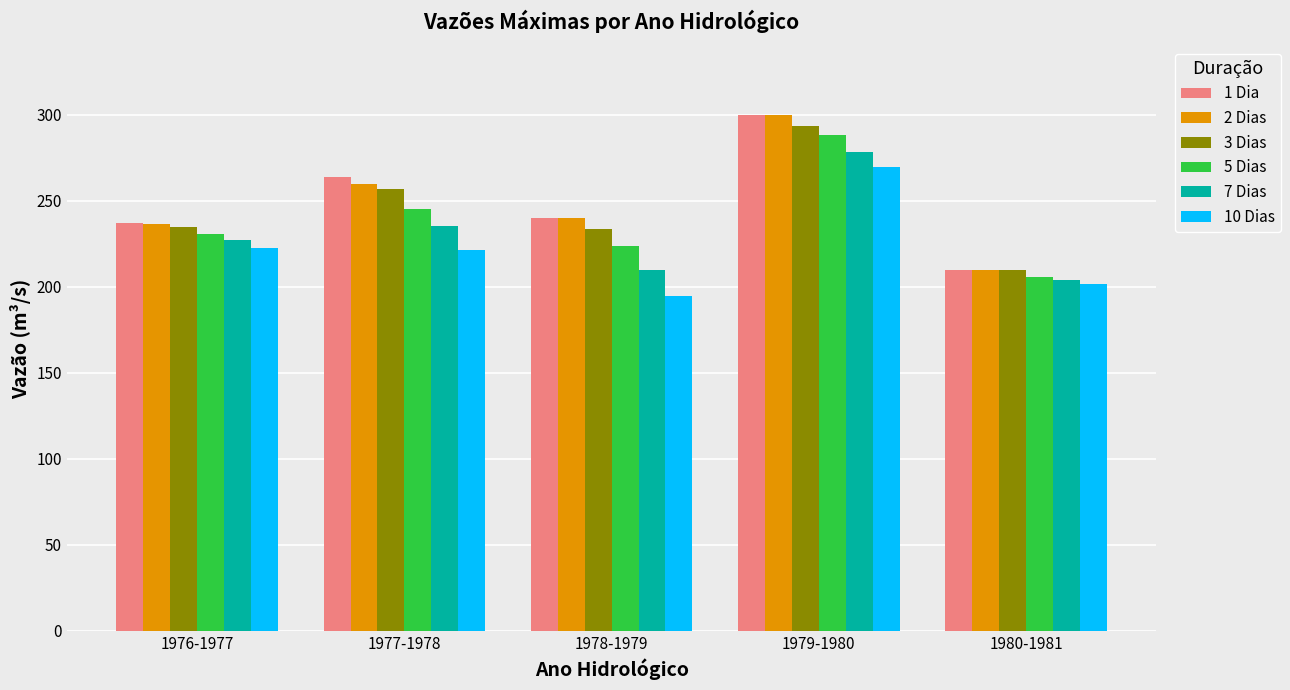

What is the difference between the highest and lowest values at 1978-1979?

45.2